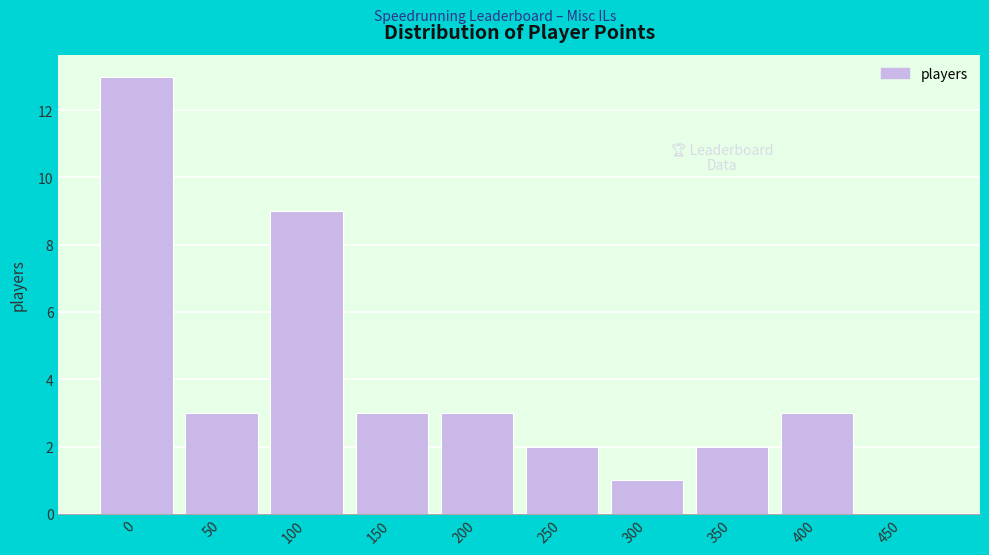

Reading left to right, transcribe all the data shown in this chart.

0=13	50=3	100=9	150=3	200=3	250=2	300=1	350=2	400=3	450=0